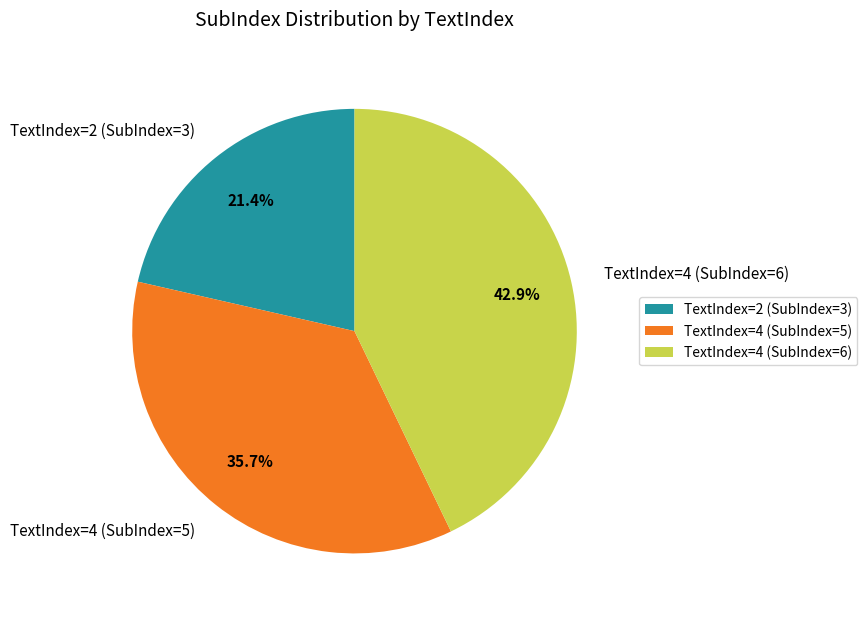

How many slices are in this pie chart?

3